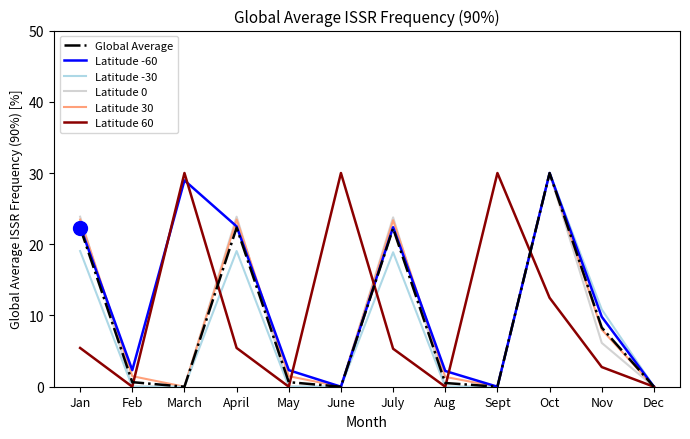

Is it true that Latitude 60 equals 12.5 at Oct?

True